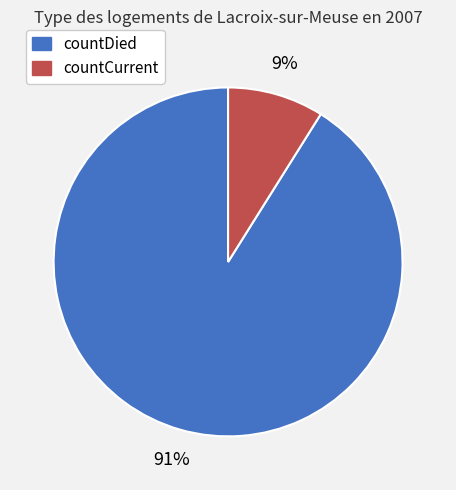

Which slice represents more than half of the pie?

countDied